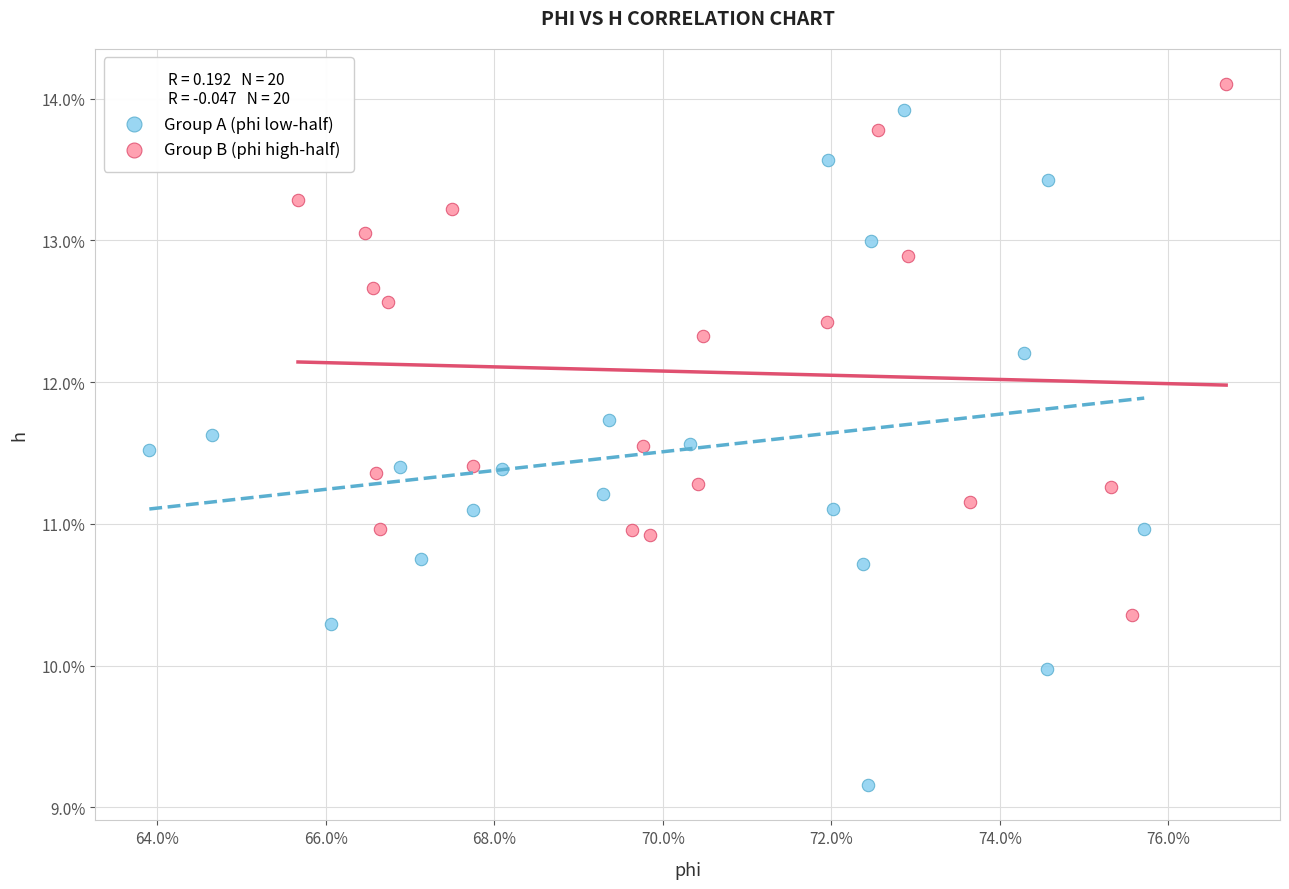

Which series has the widest spread of Y values?

Group A (phi low-half)